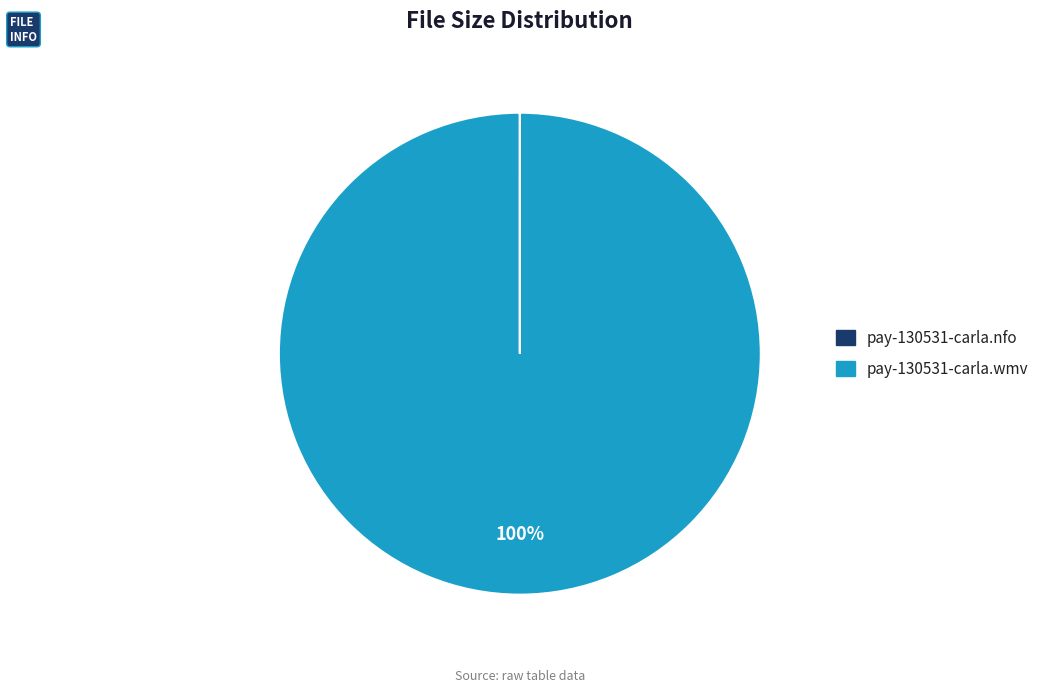

To the nearest percent, what is the difference between the largest and smallest slice percentages?

100%